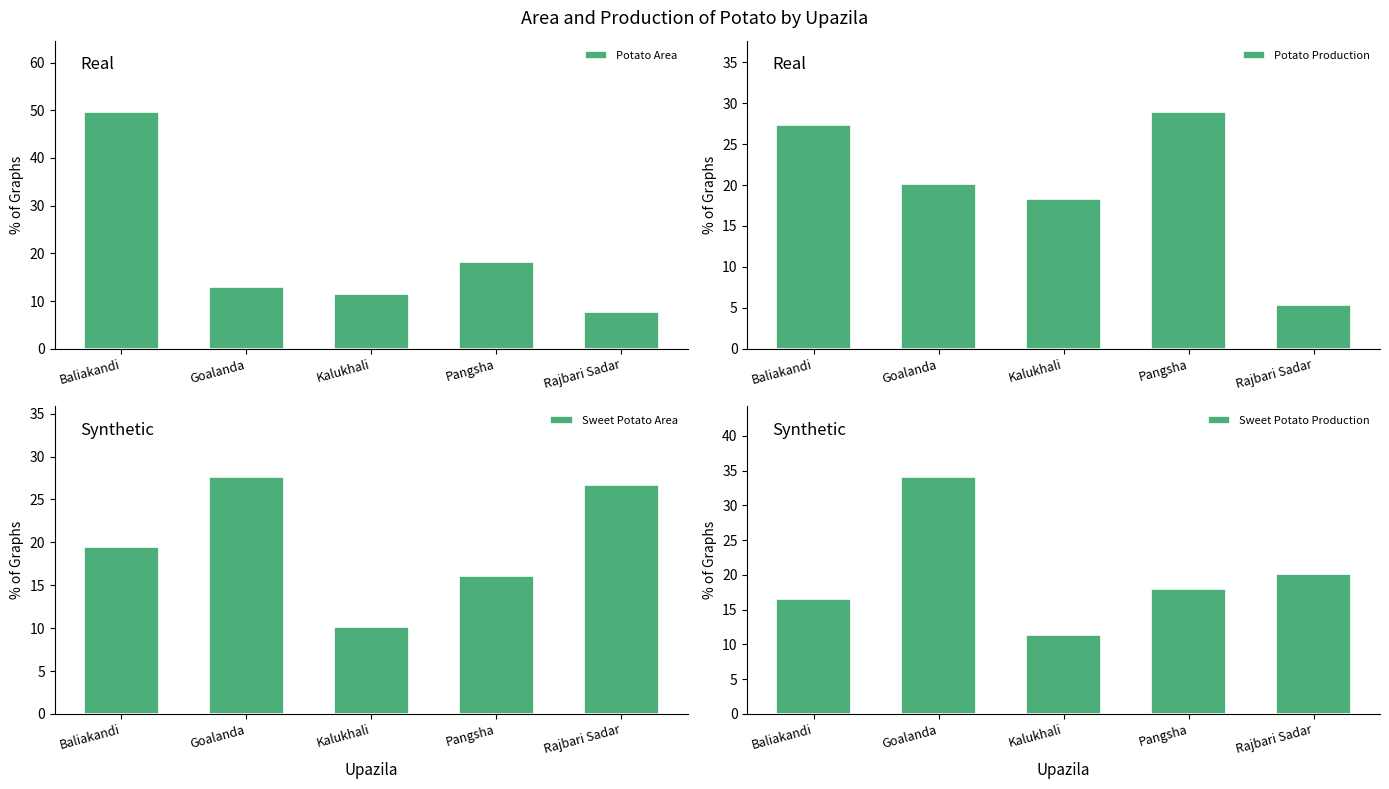

What is the minimum value shown in the chart?

5.3